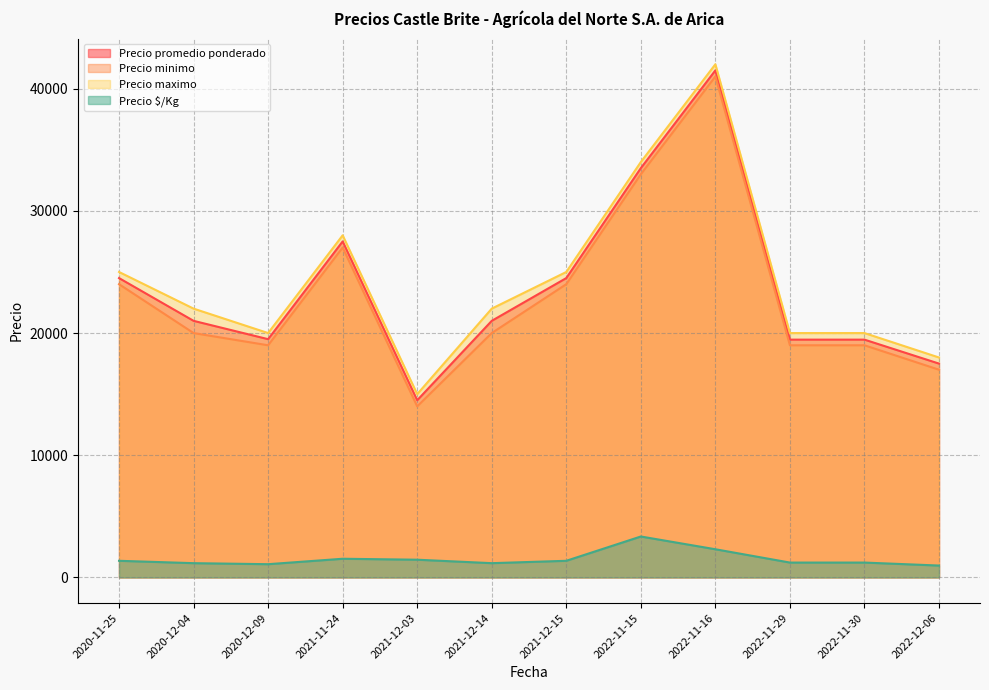

How many distinct data groups are displayed?

4